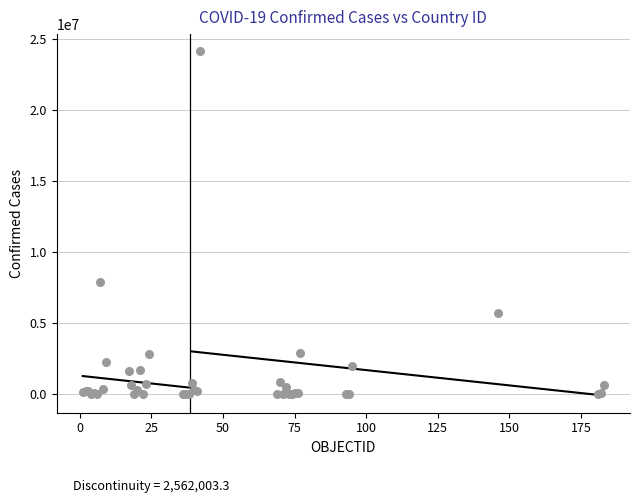

What Y value in the scatter plot is closest to 12072921?

7940657